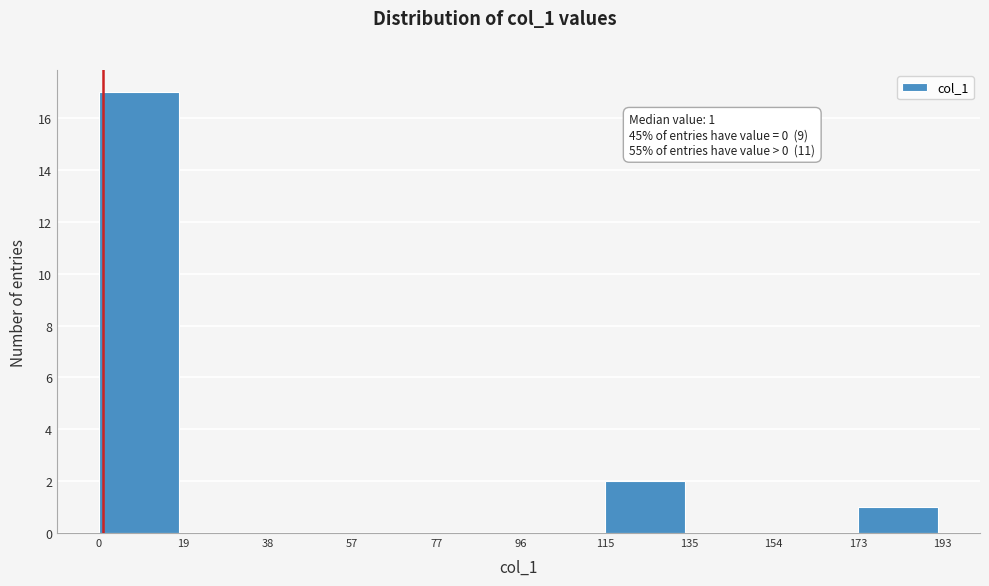

Which range on the x-axis has the tallest bar?

0 to 19